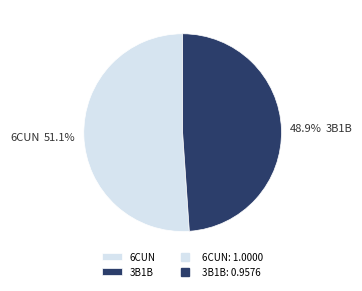

Is it true that 6CUN is 51% of the pie?

True